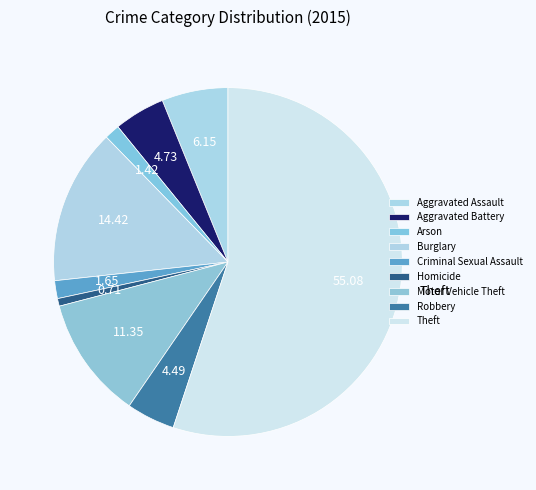

To the nearest percent, what portion does Motor Vehicle Theft represent?

11%